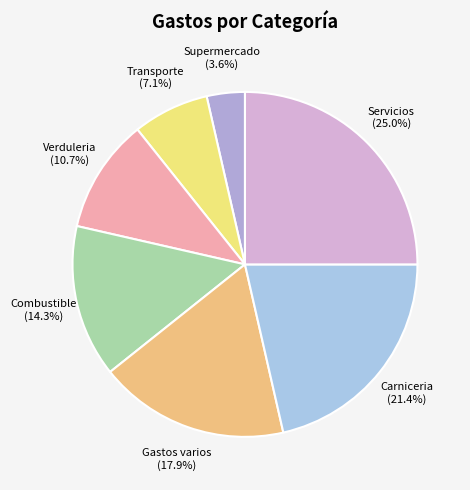

Which category has the smallest portion of the pie?

Supermercado